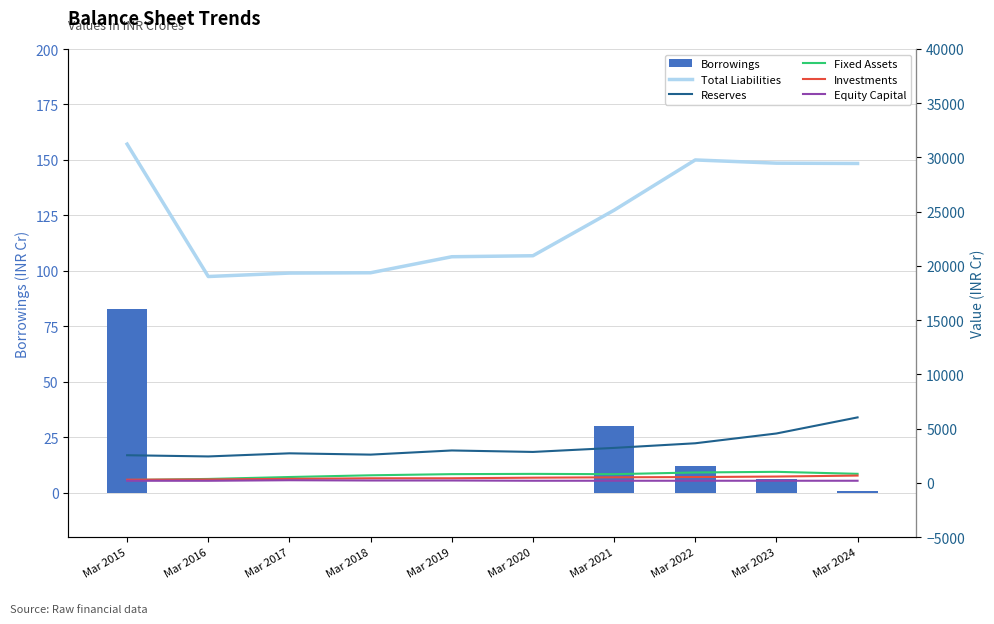

Does the chart contain stacked bars?

No